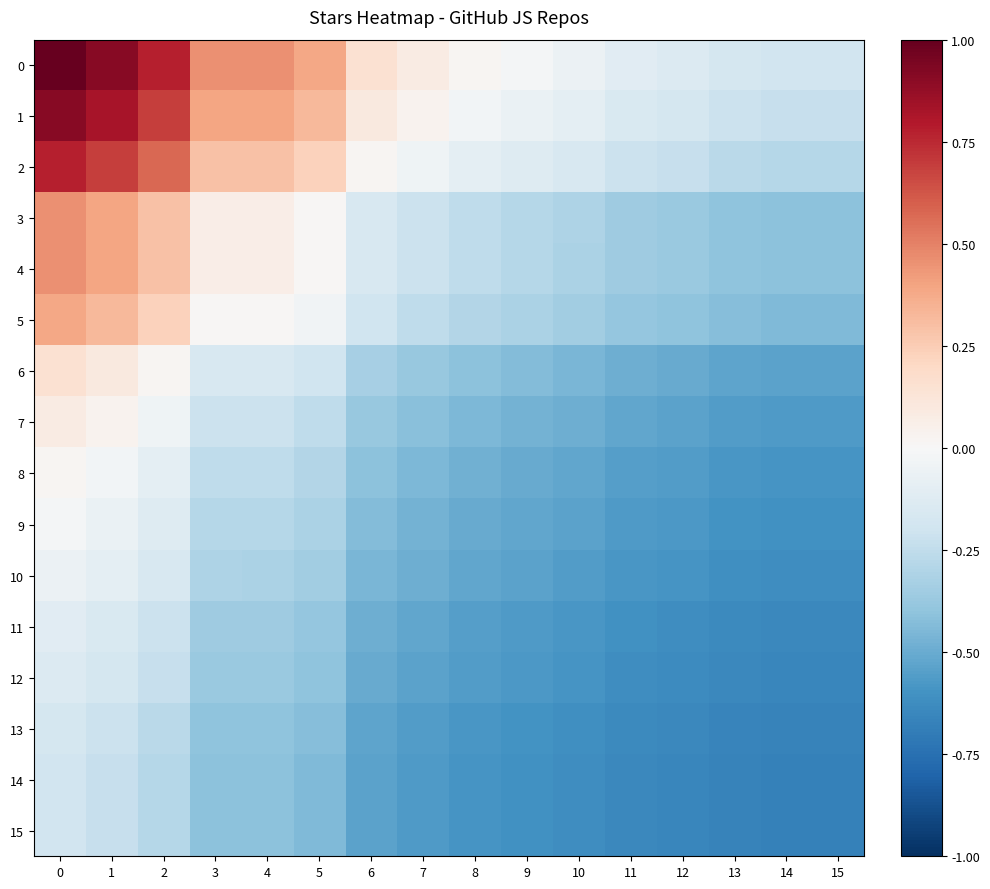

Rank the series at 14 from highest to lowest value.

0, 1, 2, 3, 4, 5, 6, 7, 8, 9, 10, 11, 12, 13, 14, 15